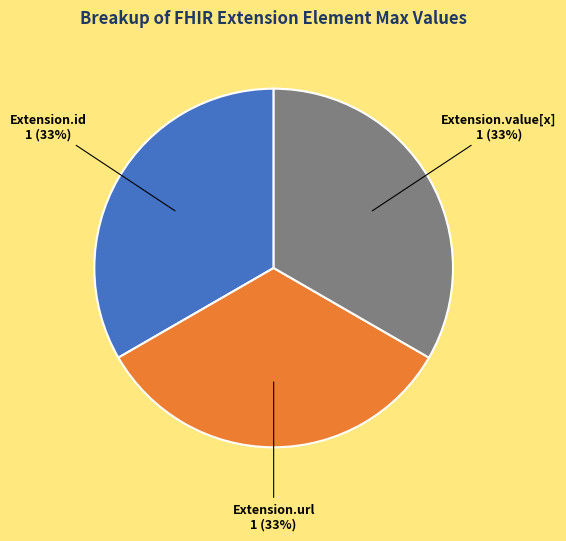

Does any single category account for the majority?

No